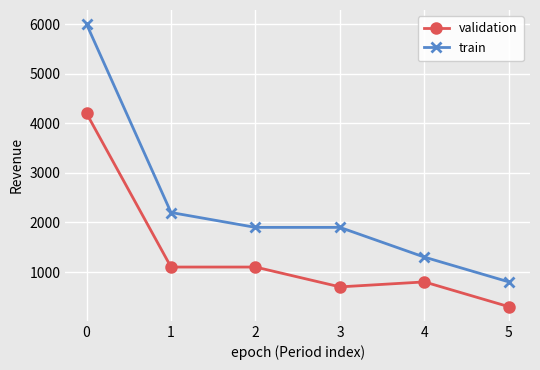

Does the chart display data point markers on the line(s)?

Yes